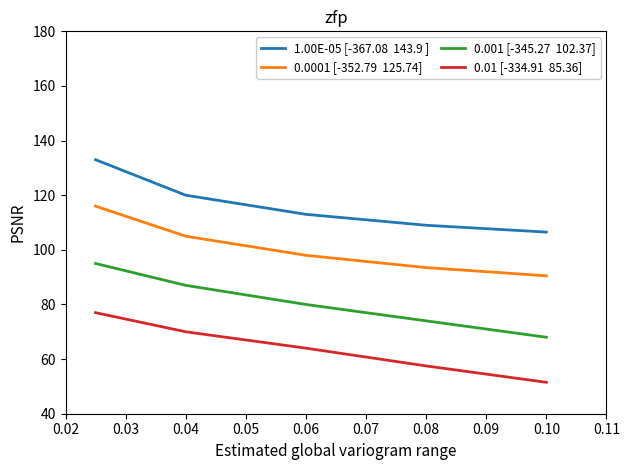

How many lines are shown in the chart?

4